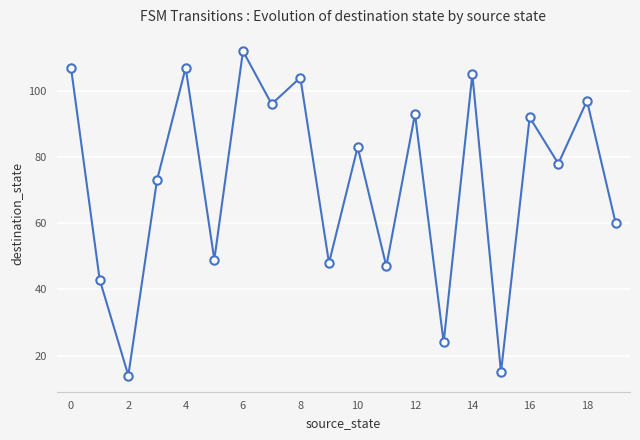

How many interior local peaks (higher than both neighbors) does the data have?

8